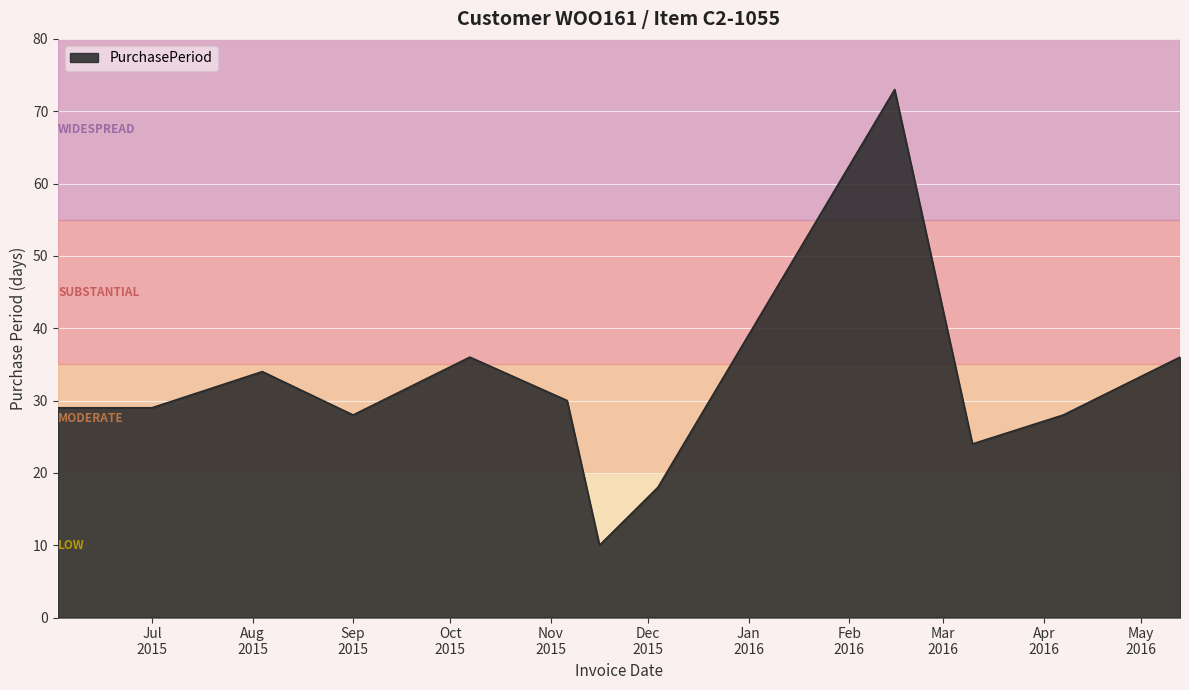

What is the minimum value shown in the chart?

10